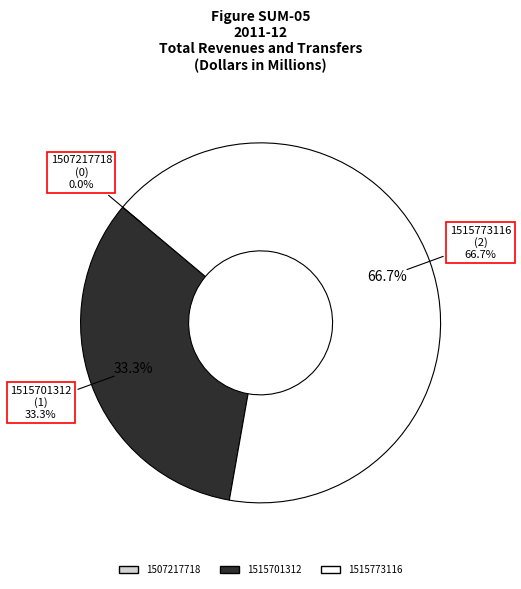

Which category has the smallest portion of the pie?

1507217718